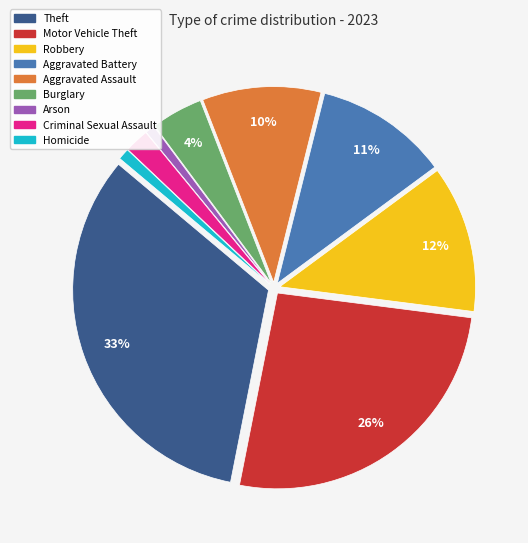

To the nearest percent, what is the combined percentage of Burglary and Motor Vehicle Theft?

30%